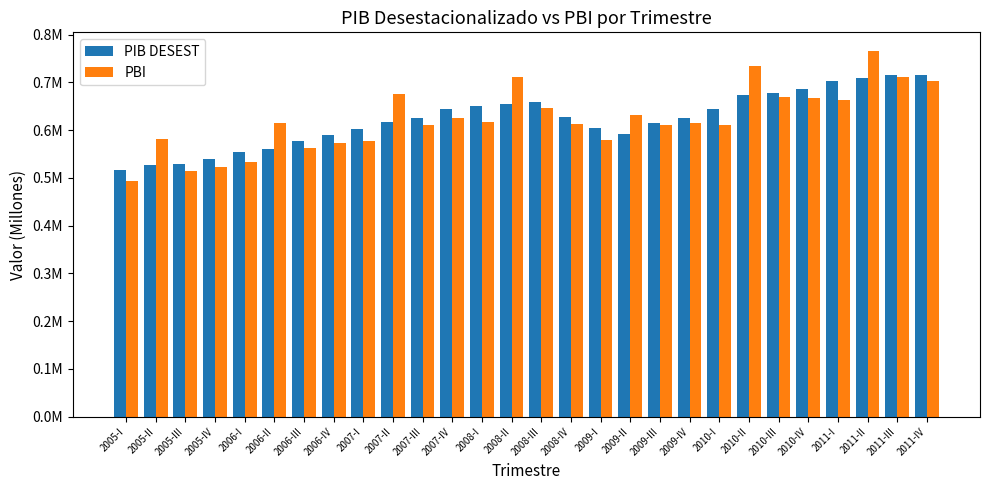

Does the chart contain any negative values?

No